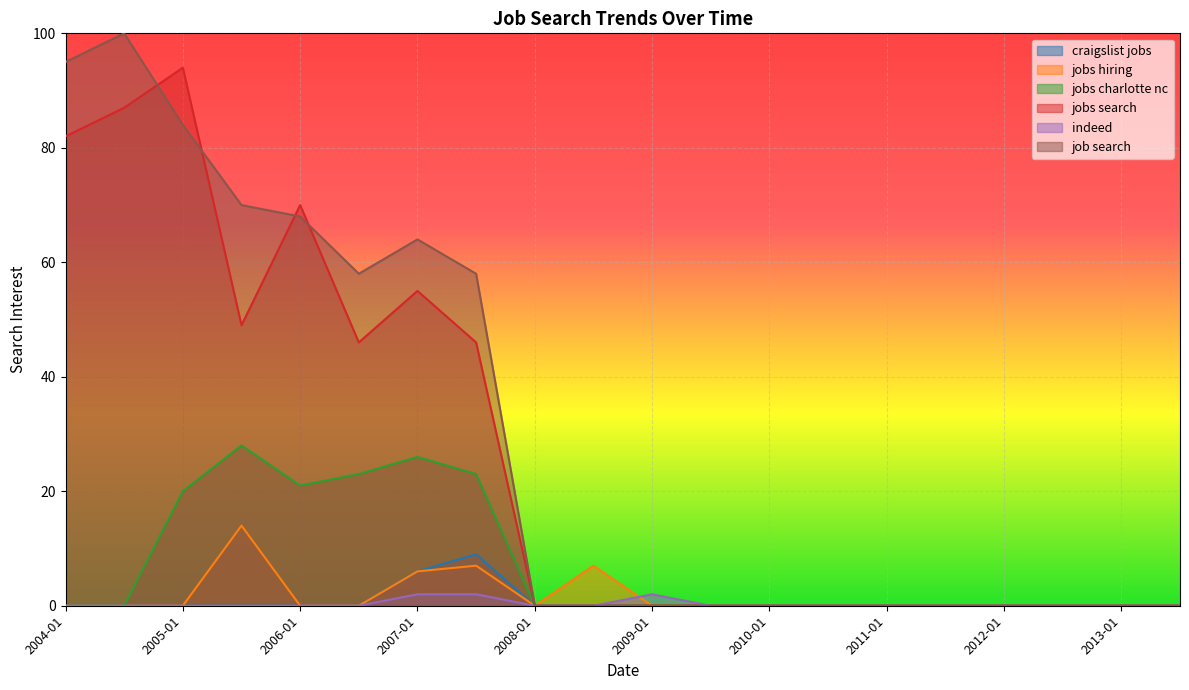

Which series has the largest total across all categories?

job search